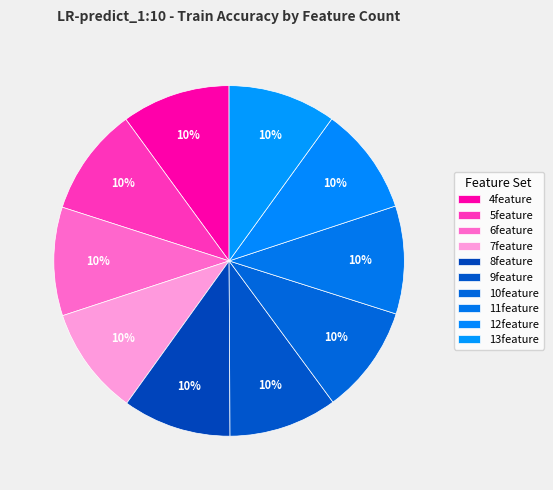

Which category has the biggest portion of the pie?

4feature